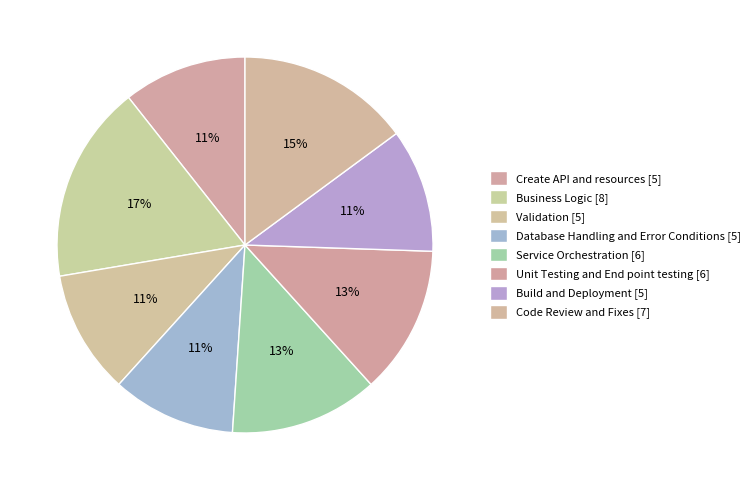

Is Build and Deployment the majority of the pie?

No